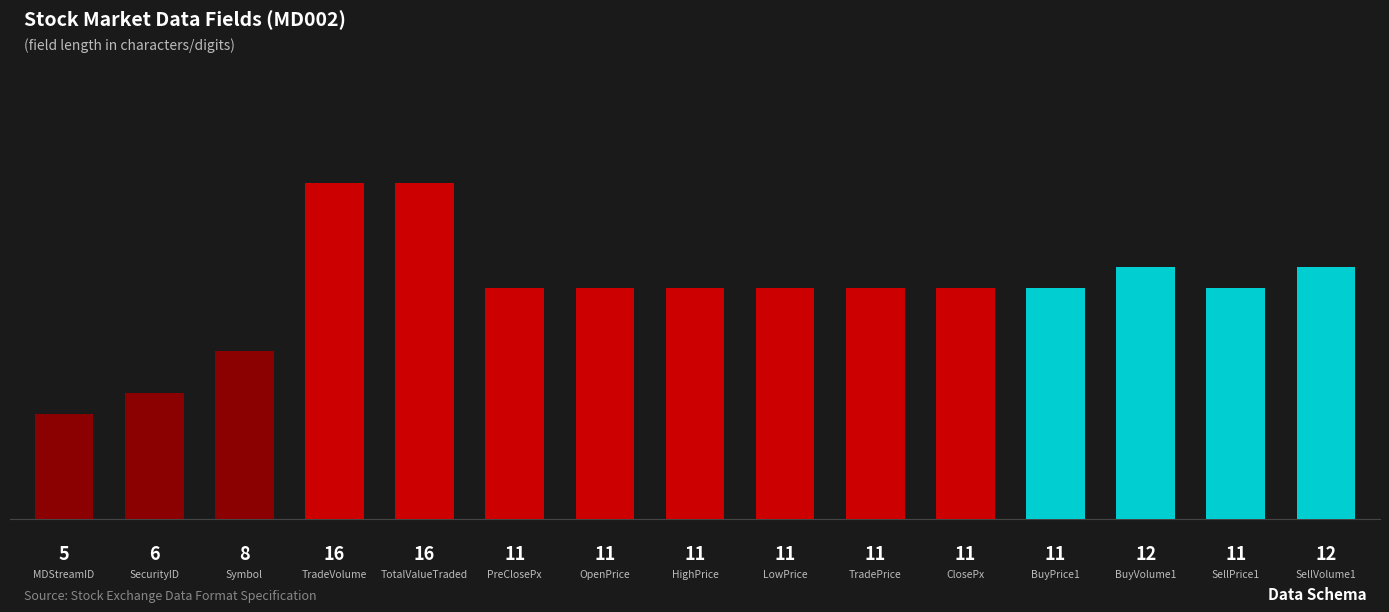

What is the greatest value displayed?

16